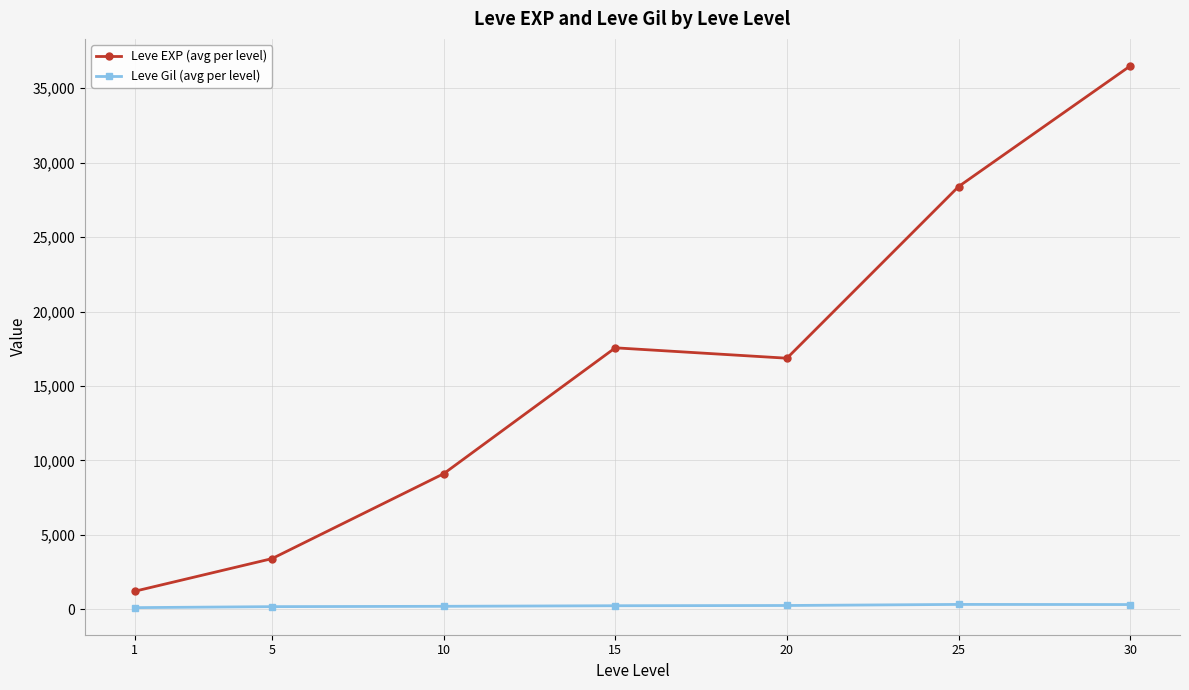

Which series changed the most between 1 and 30?

Leve EXP (avg per level)